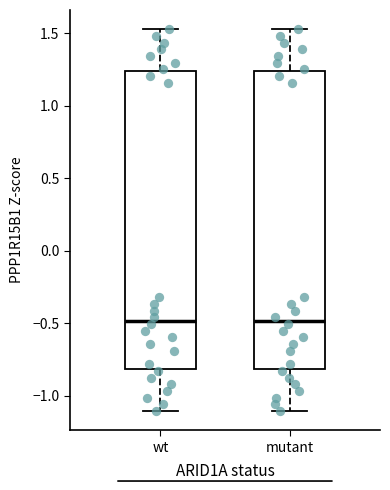

Reading left to right, transcribe this box plot: for each box, give where its median line is, the range the box spans, and where its two whiskers end, as read against the y-axis. The values are not printed on the chart, so give them approximately, as read against the axis.

wt: median -0.50, box -0.80 to 1.25, whiskers -1.10 to 1.55
mutant: median -0.50, box -0.80 to 1.25, whiskers -1.10 to 1.55